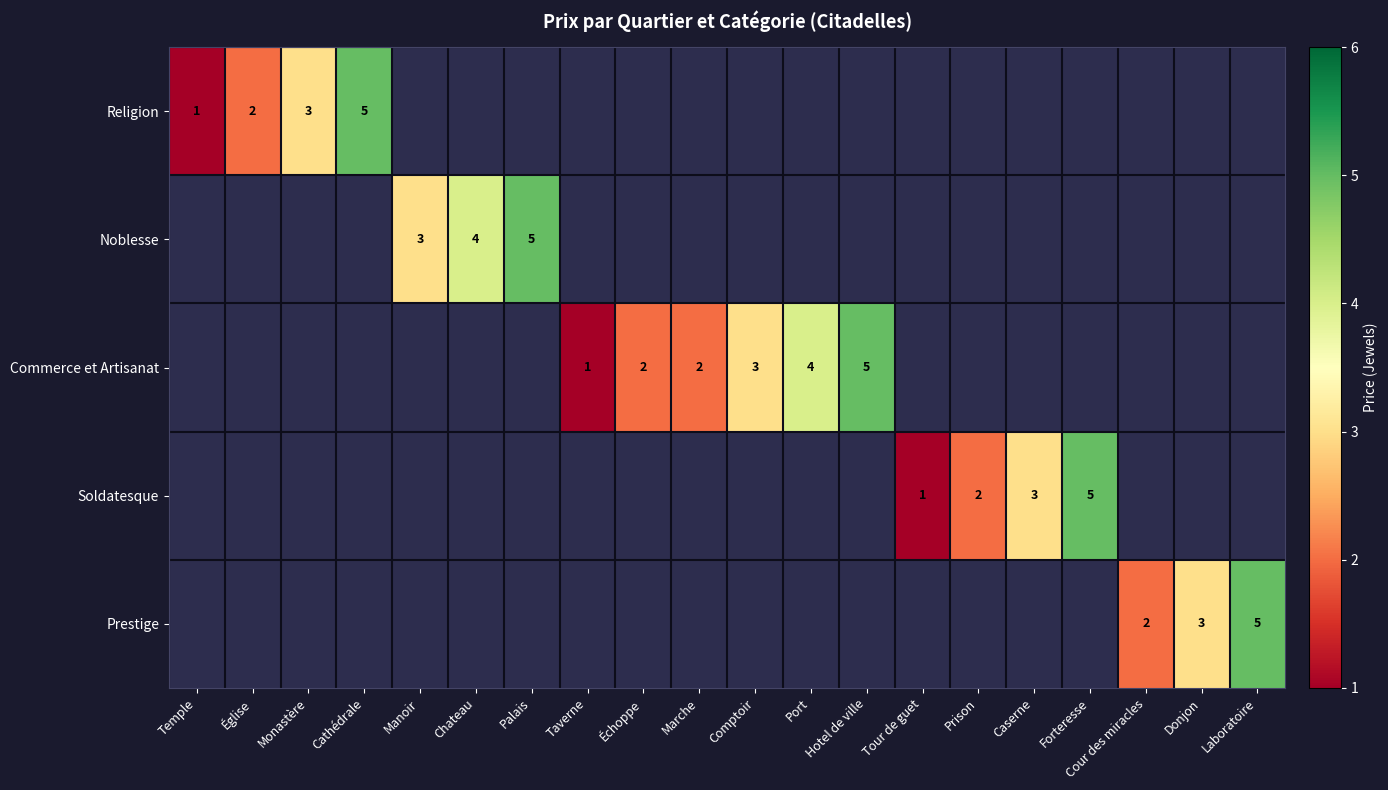

At how many categories does at least one series exceed 4?

5